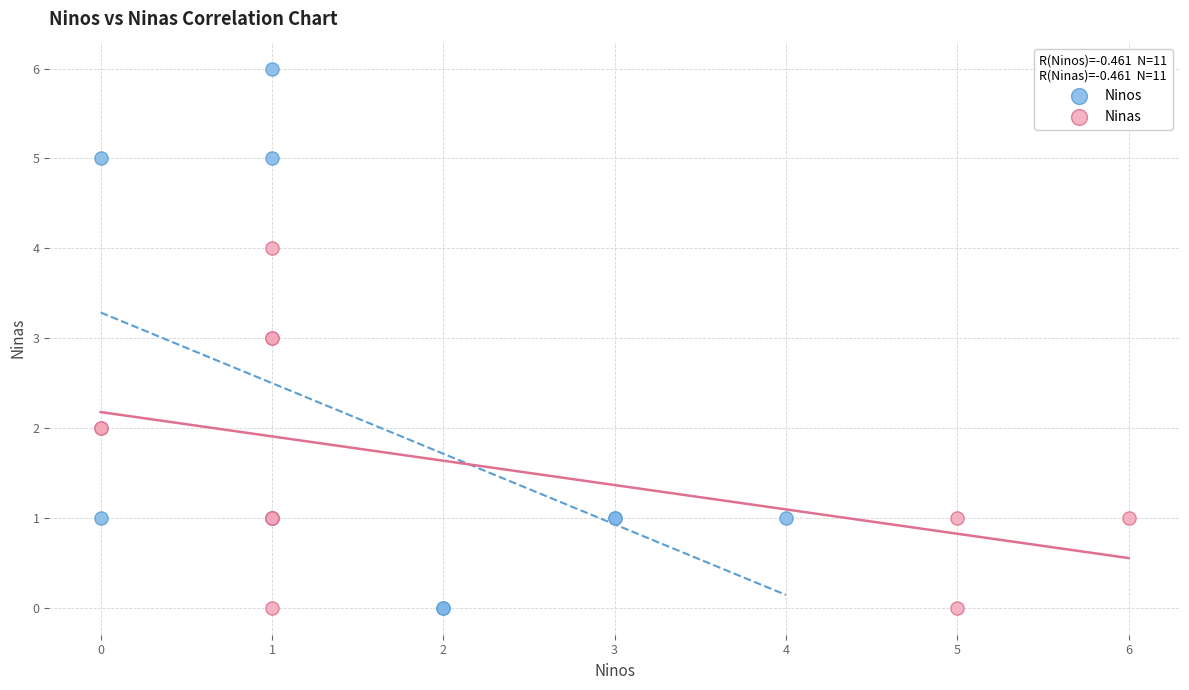

Which series has the widest spread of Y values?

Ninos